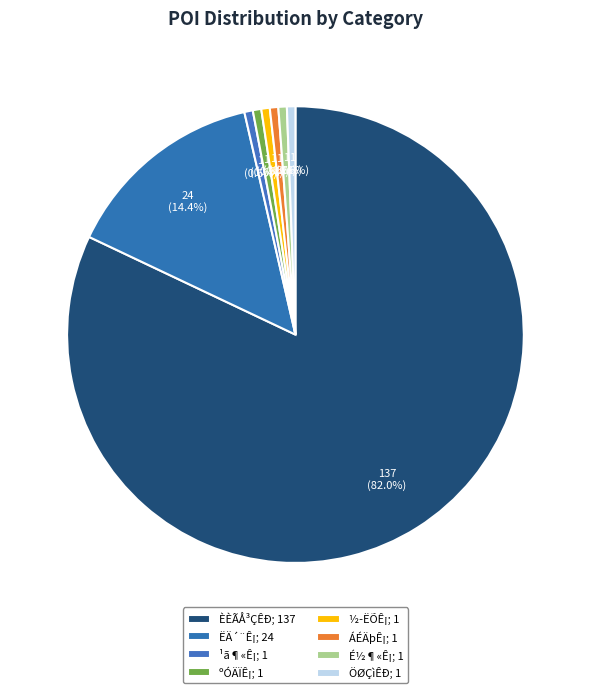

To the nearest percent, what portion does ÖØÇìÊÐ represent?

1%